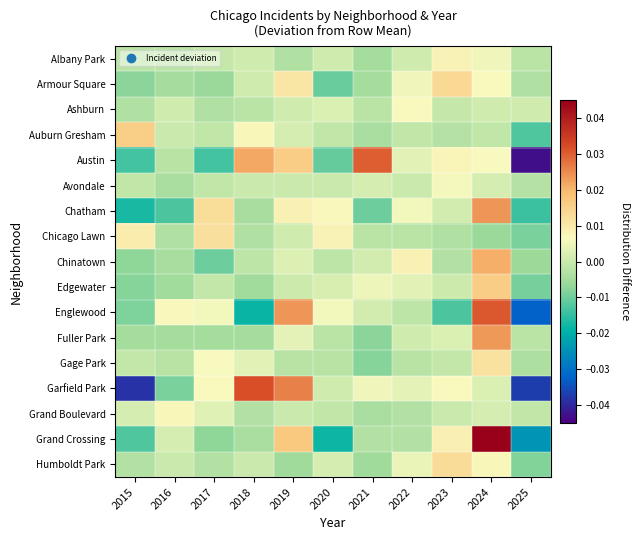

Which series changed the most between 2017 and 2024?

Grand Crossing